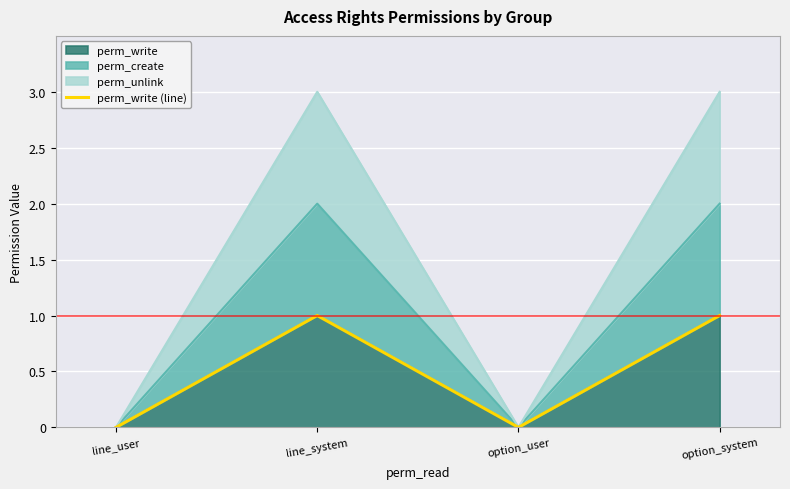

The value at option_system is 1. True or false?

True